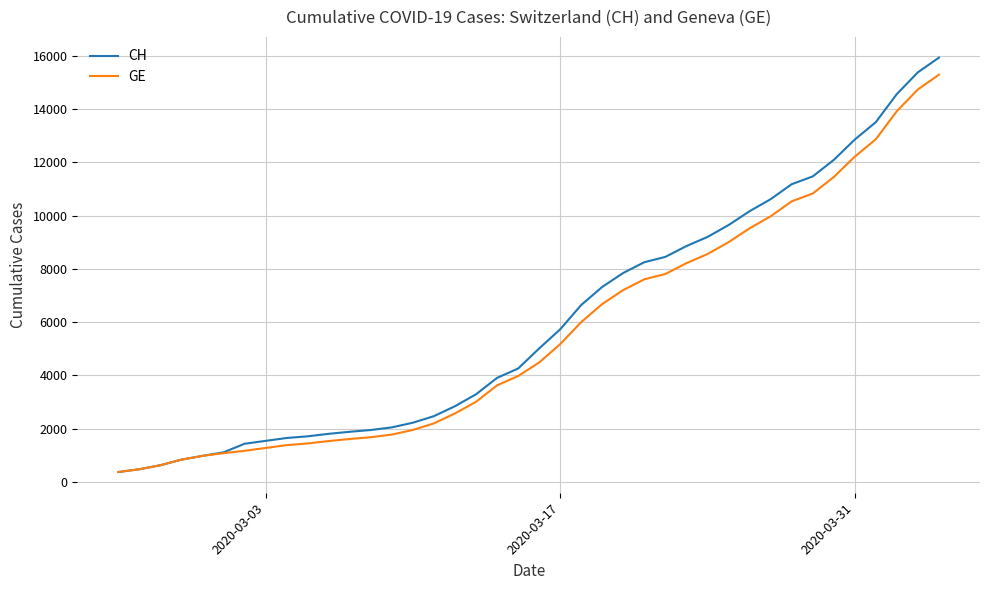

What is the maximum value shown in the chart?

15926